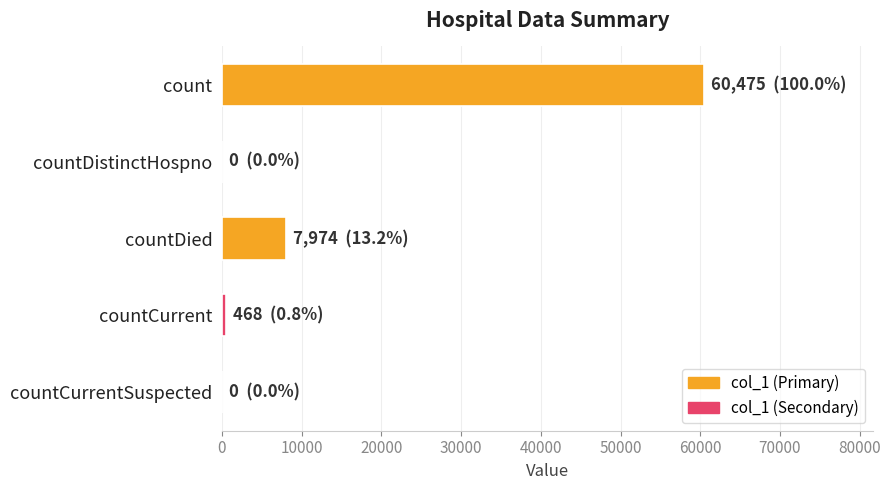

The chart shows a value of 23191 at countDistinctHospno. True or false?

False